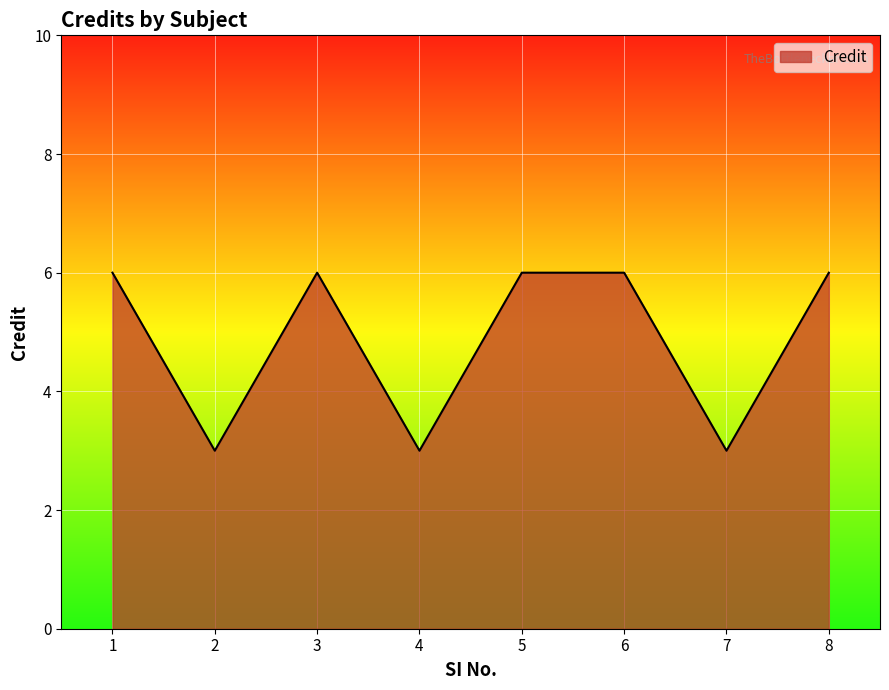

How many lines are shown in the chart?

1